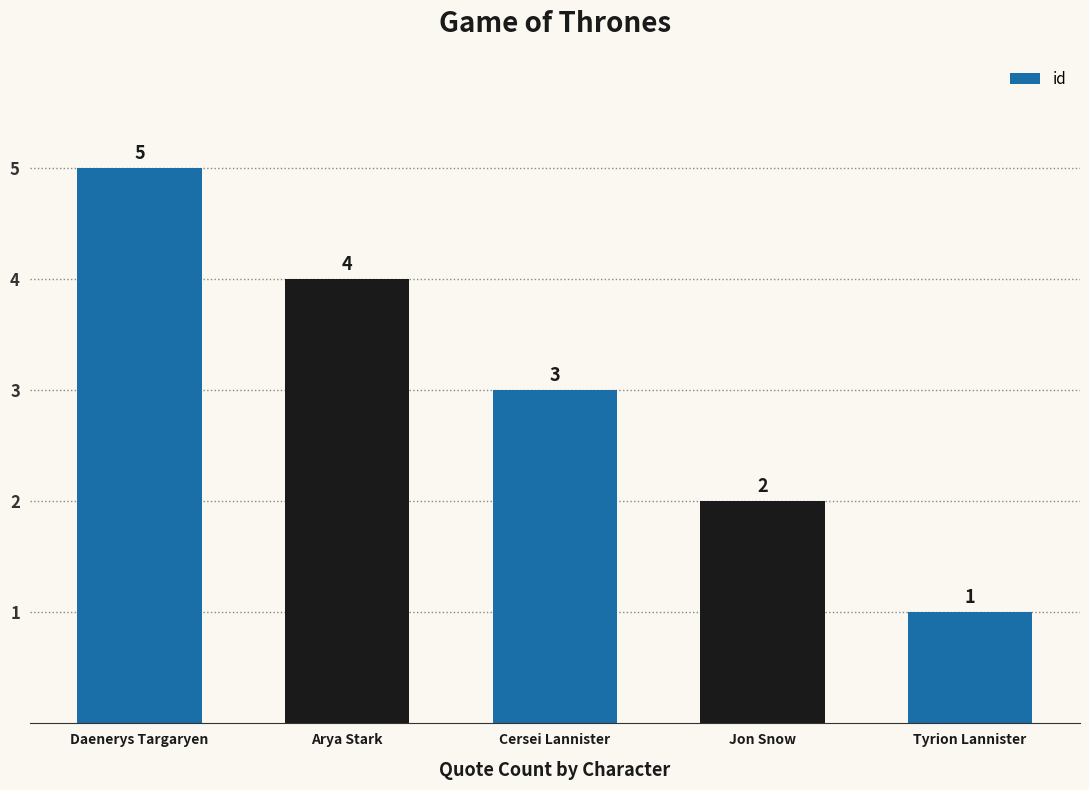

Are the bars grouped side by side (vs. stacked)?

No